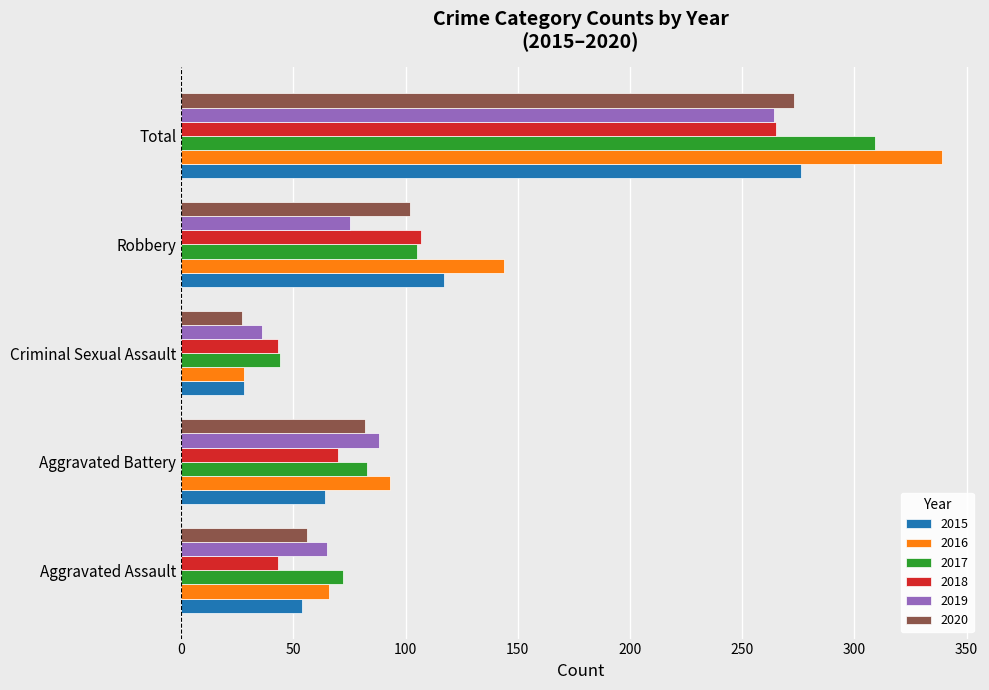

The value of 2018 at Criminal Sexual Assault is 61. True or false?

False